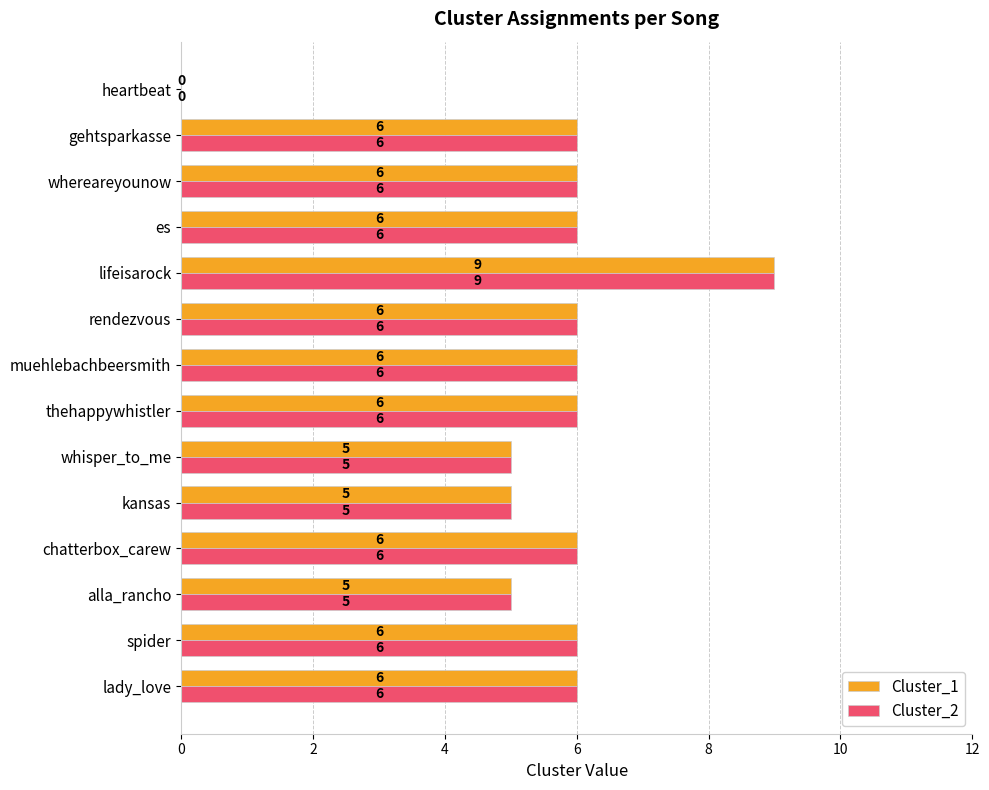

How many positive values does the Cluster_2 series have?

13